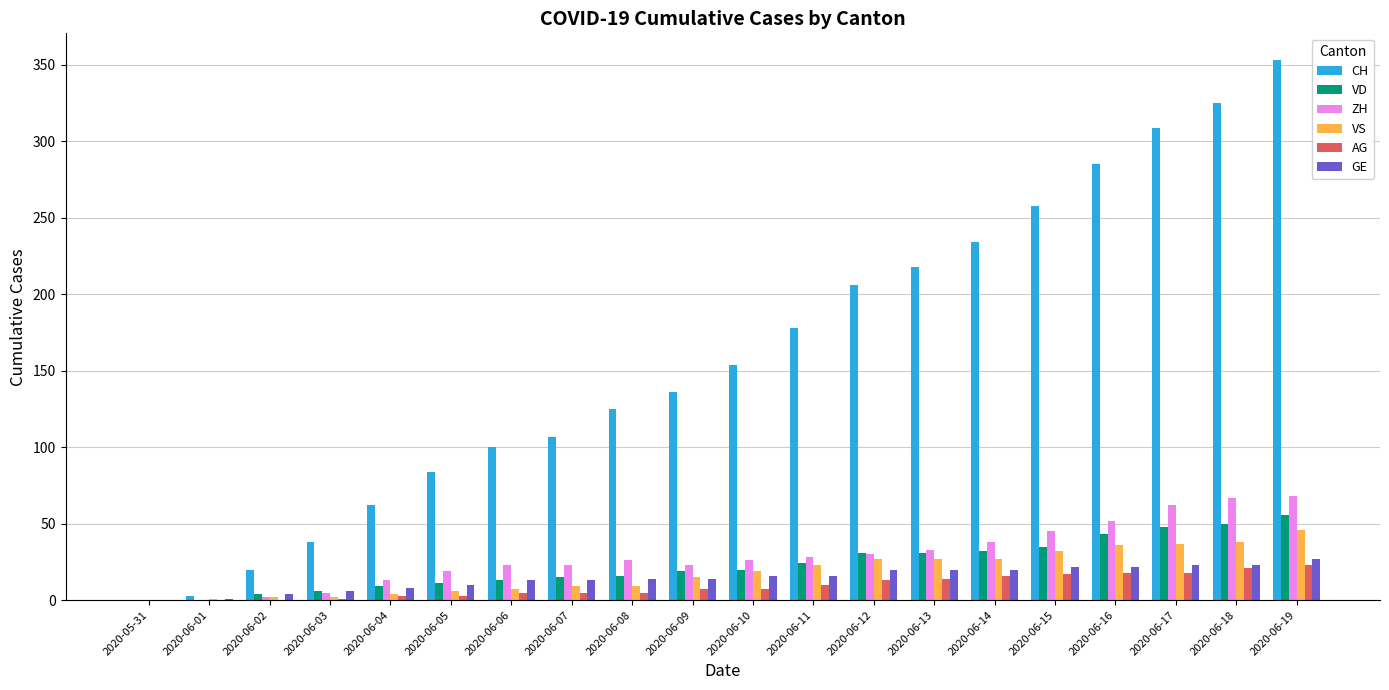

What is the sum of all CH values?

3195